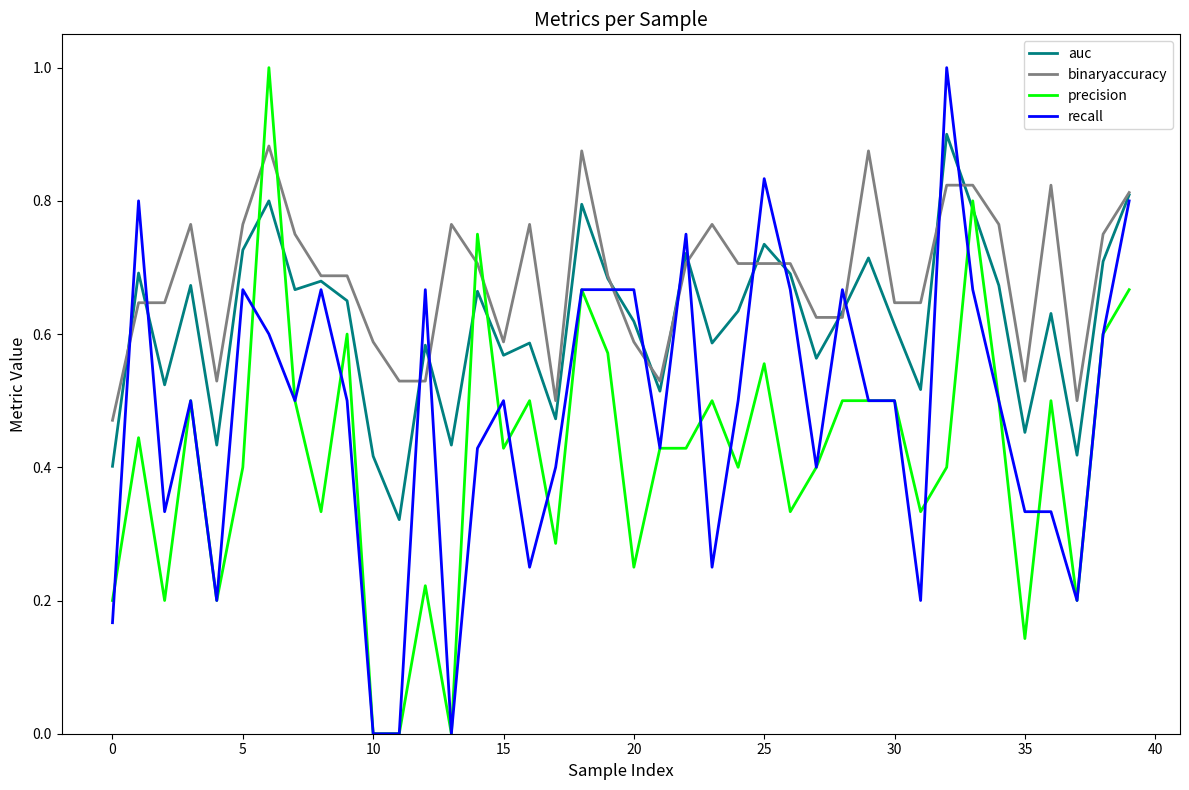

True or false: precision and auc intersect in this chart.

True